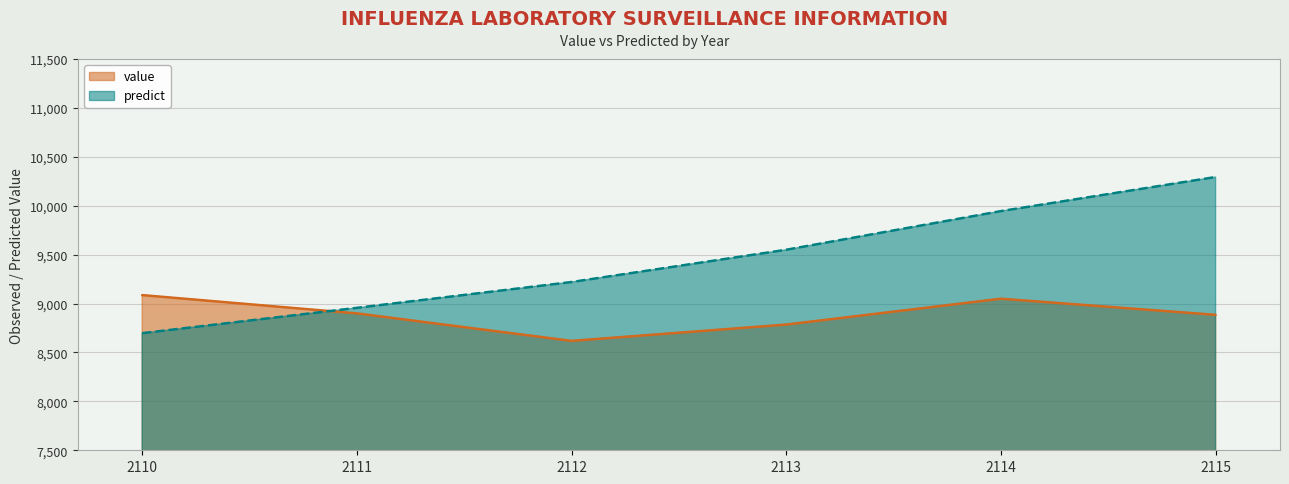

How many interior local valleys does the value series have?

1